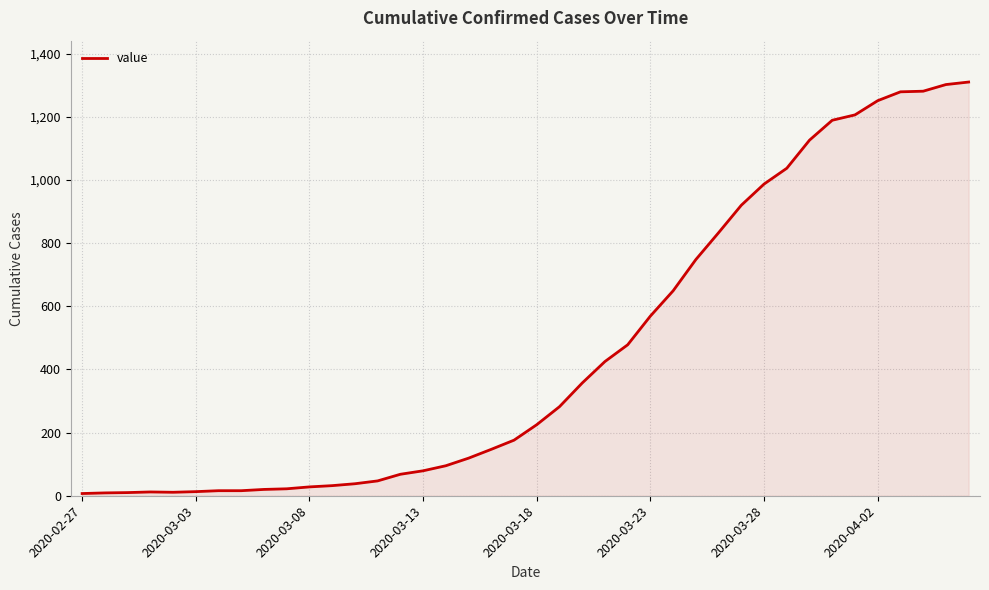

What is the maximum value shown in the chart?

1310